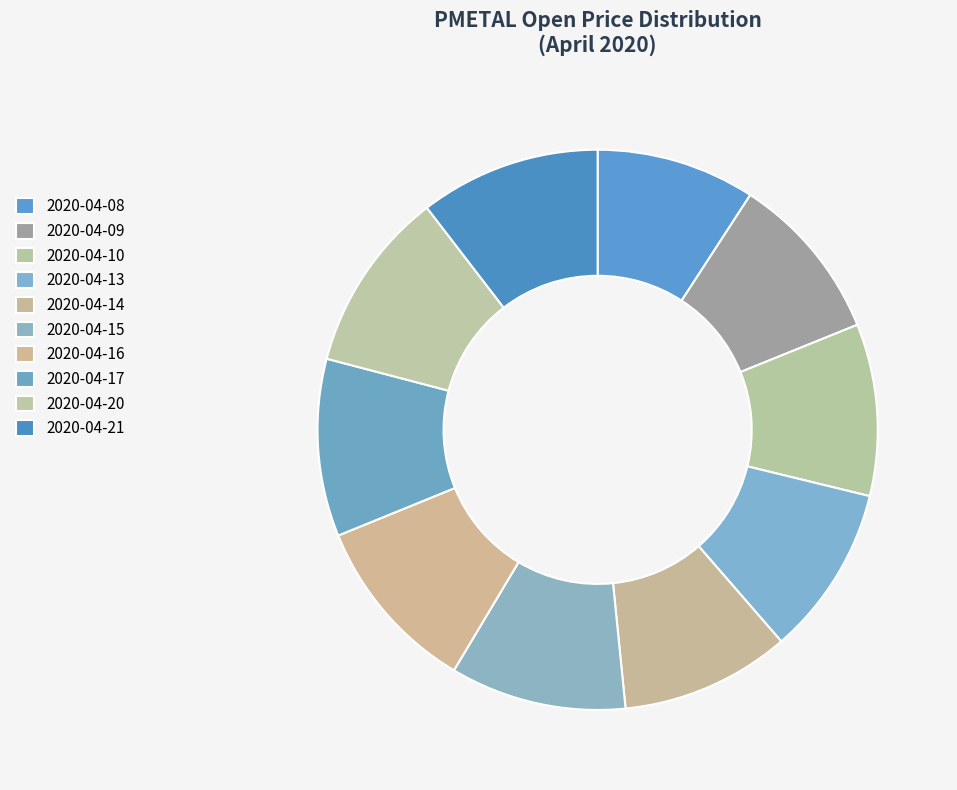

Which category has the smallest portion of the pie?

2020-04-08